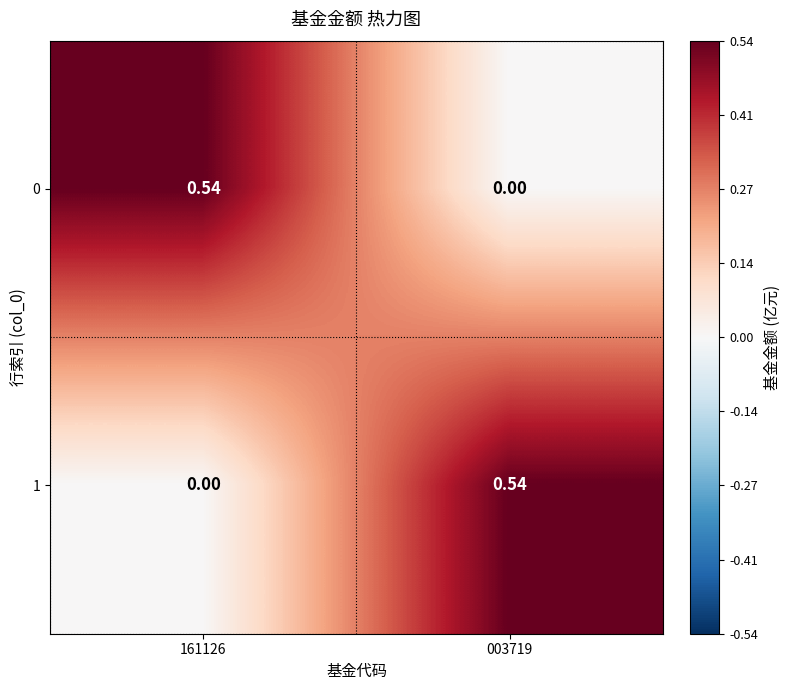

Is the value of 0 at 161126 greater than the value of 1 at 161126?

Yes